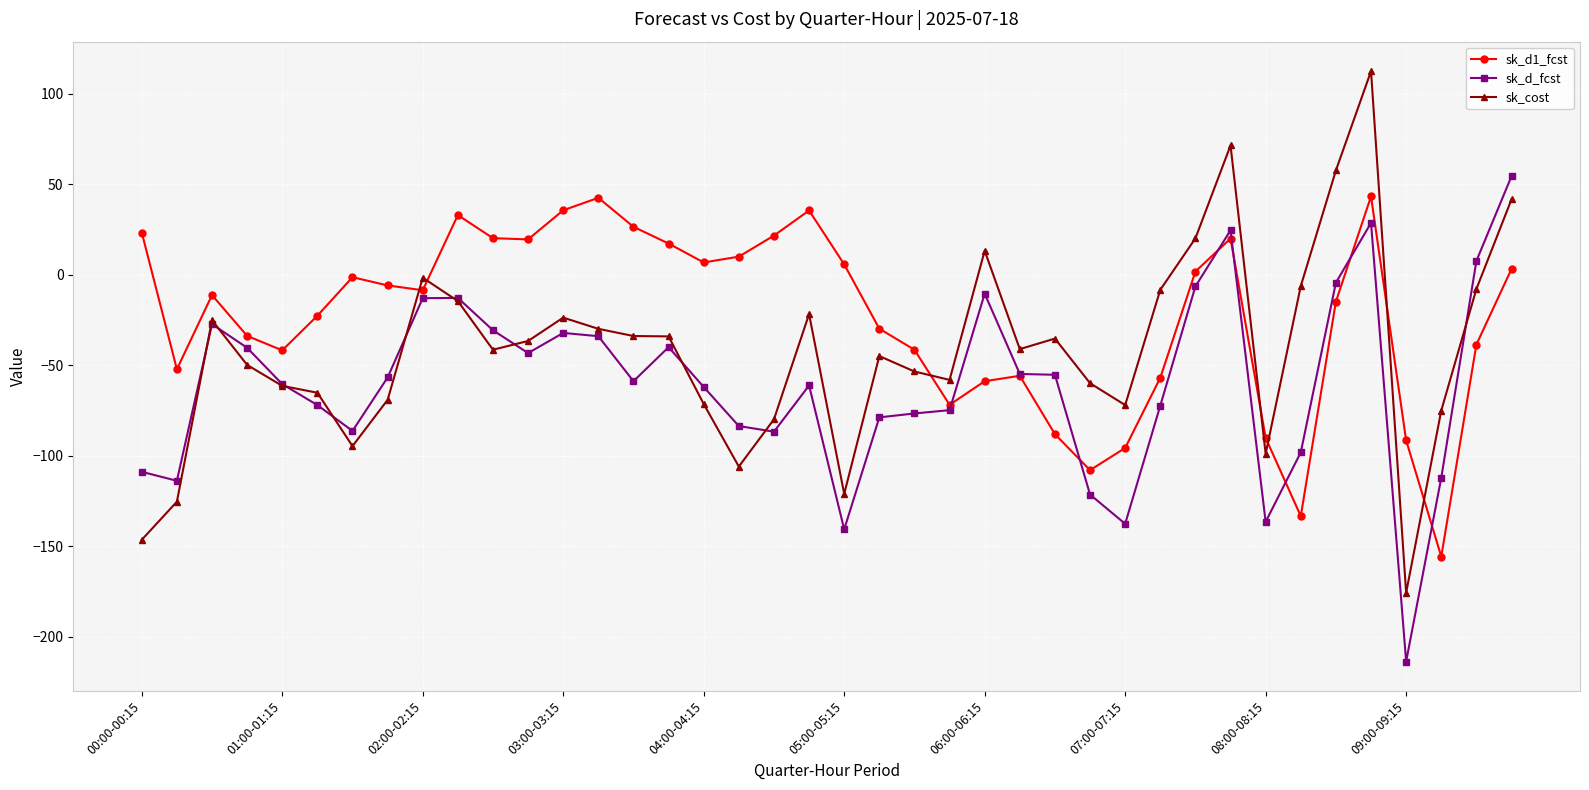

Which series has the largest total across all categories?

sk_d1_fcst